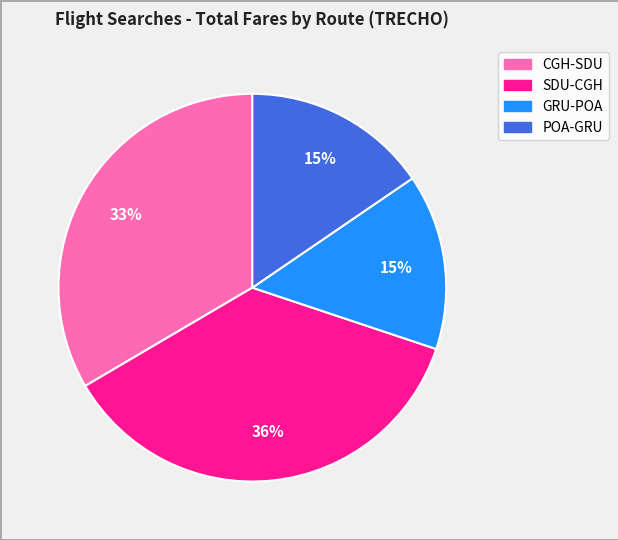

How many slices are in this pie chart?

4